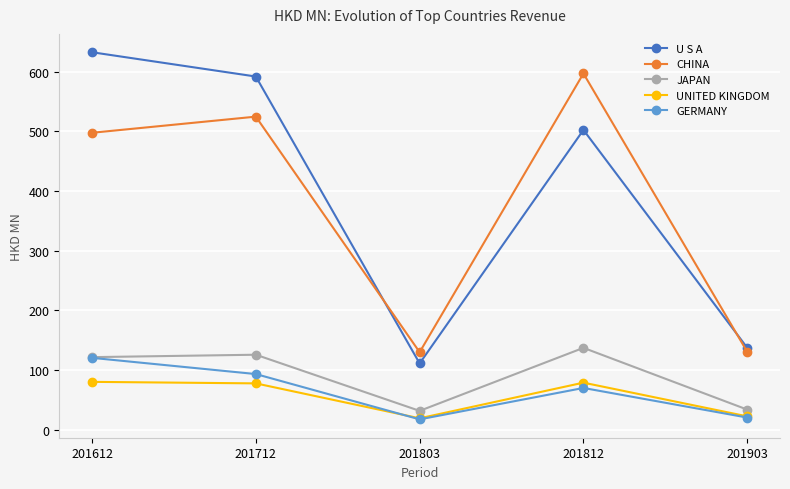

How many data points in JAPAN are above 121?

3